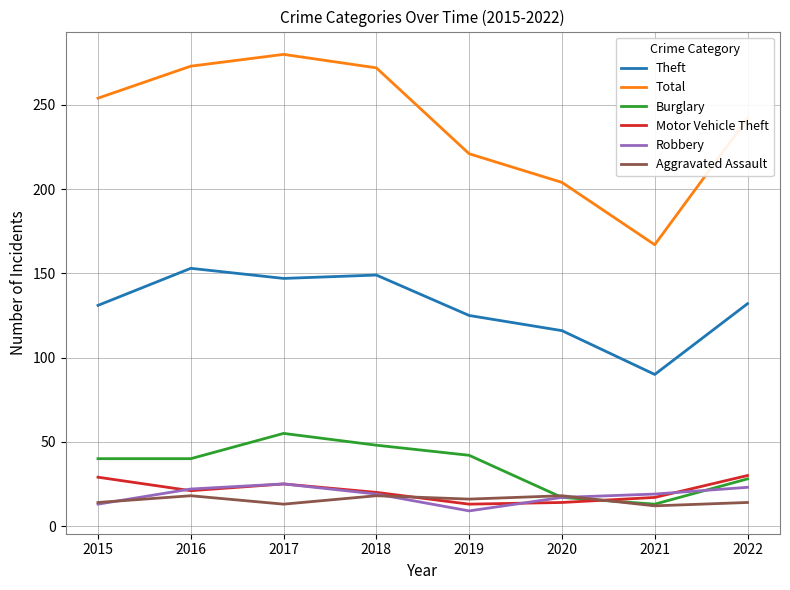

Between 2017 and 2022, which series saw the biggest shift?

Total